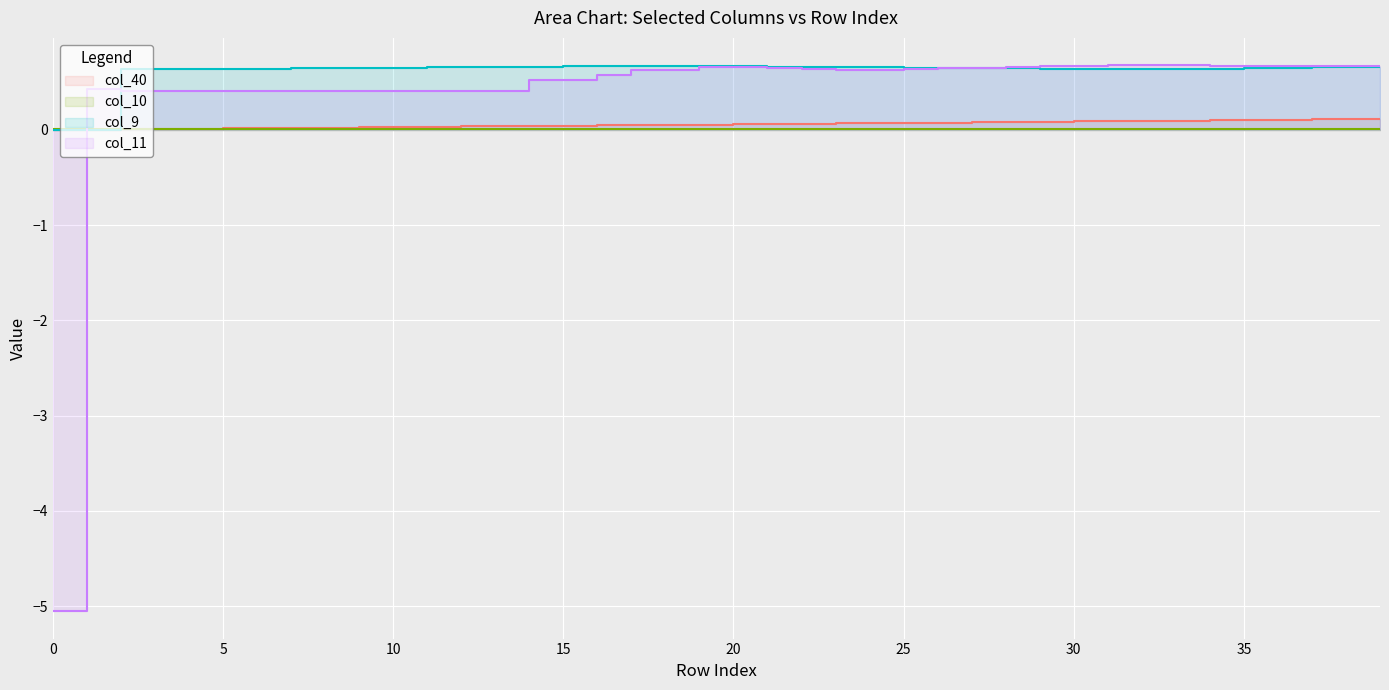

Which series has the largest total across all categories?

col_9